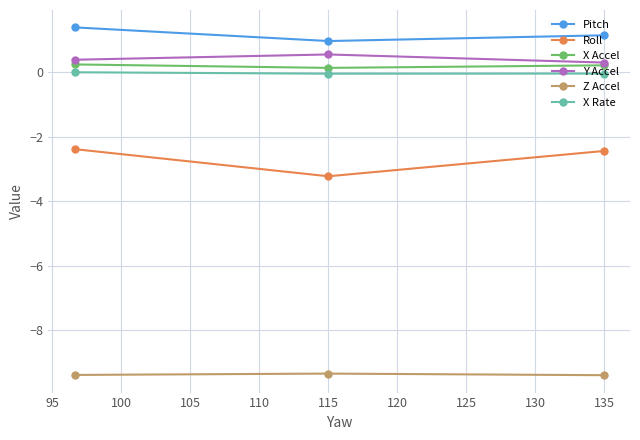

What is the maximum value shown in the chart?

1.4